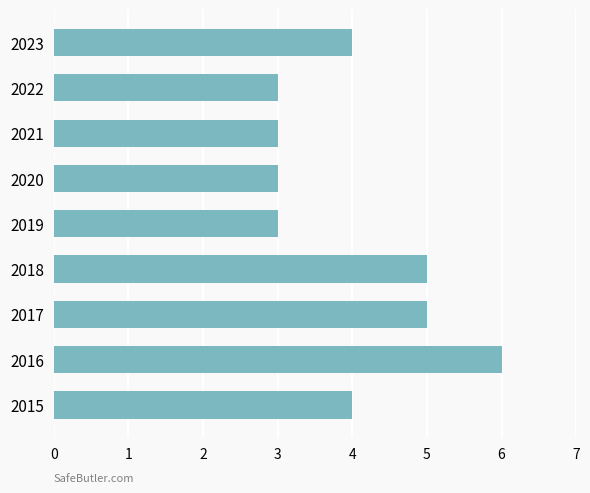

What is the difference between the second highest and minimum values?

2